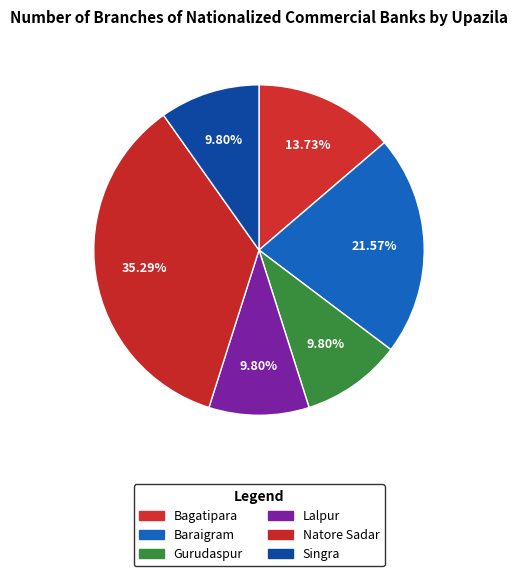

What is the smallest slice in the pie chart?

Gurudaspur